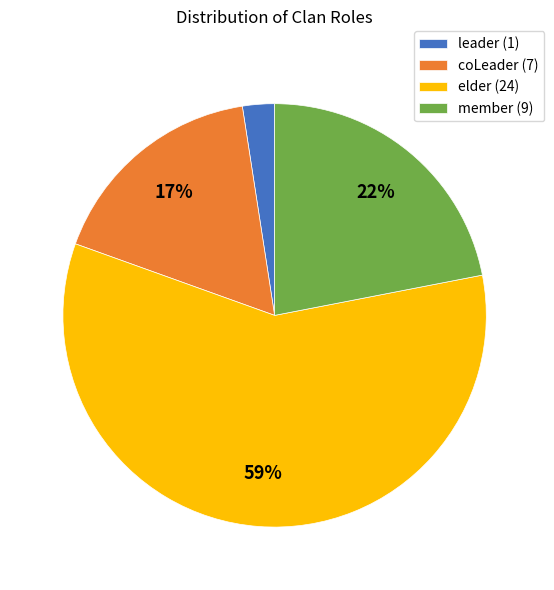

What percentage is the member slice, to the nearest percent?

22%